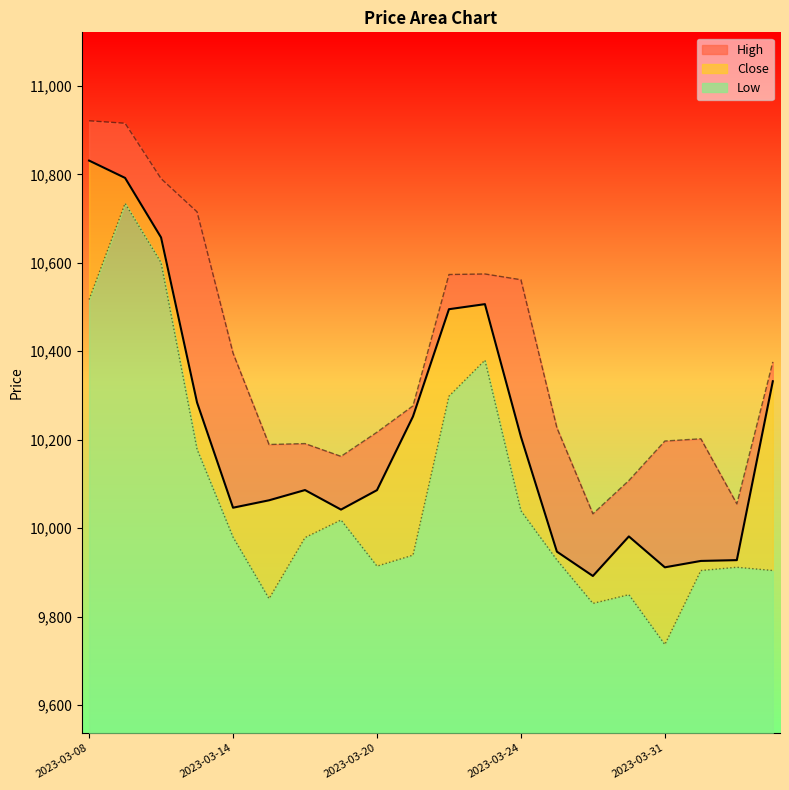

Where is the first local minimum for Close?

2023-03-14